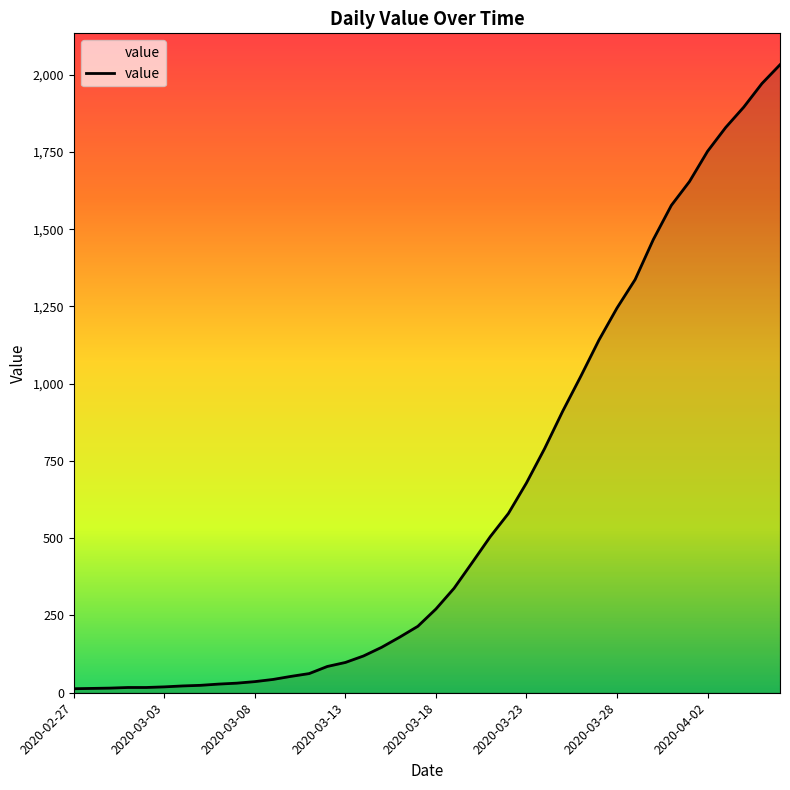

What is the maximum value shown in the chart?

2032